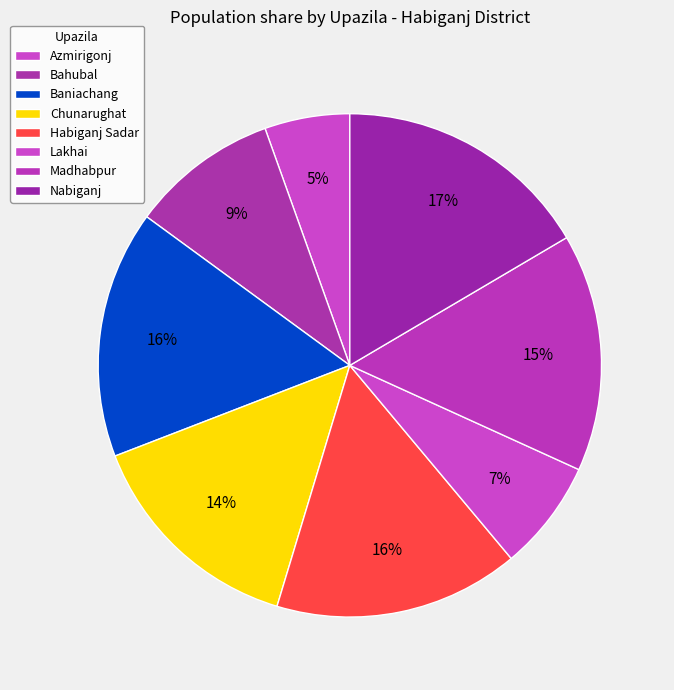

How many slices are in this pie chart?

8